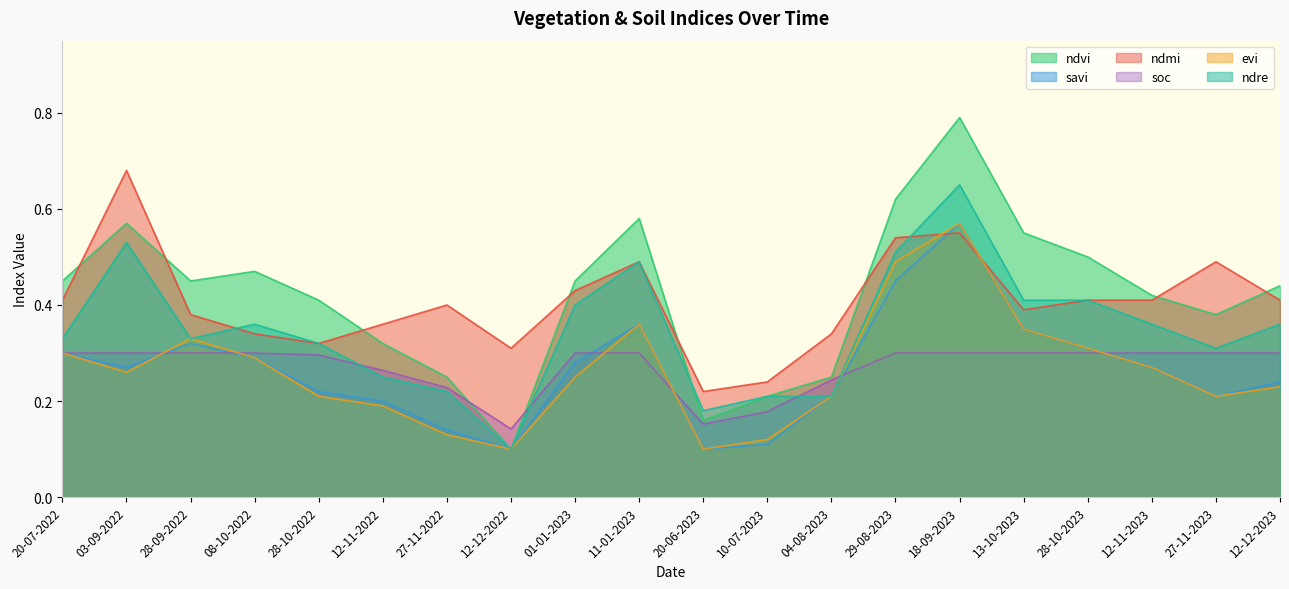

What is the difference between the maximum and minimum values in the soc series?

0.2